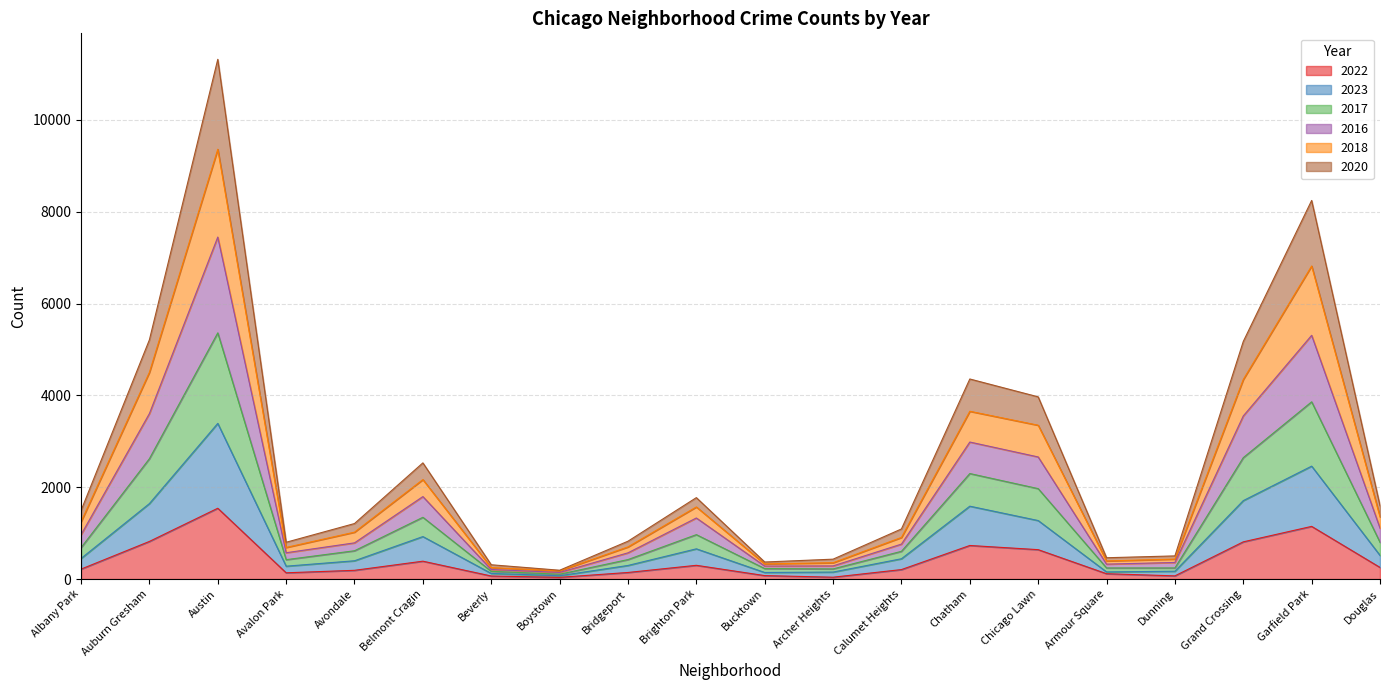

Between Beverly and Brighton Park, which is larger?

Brighton Park